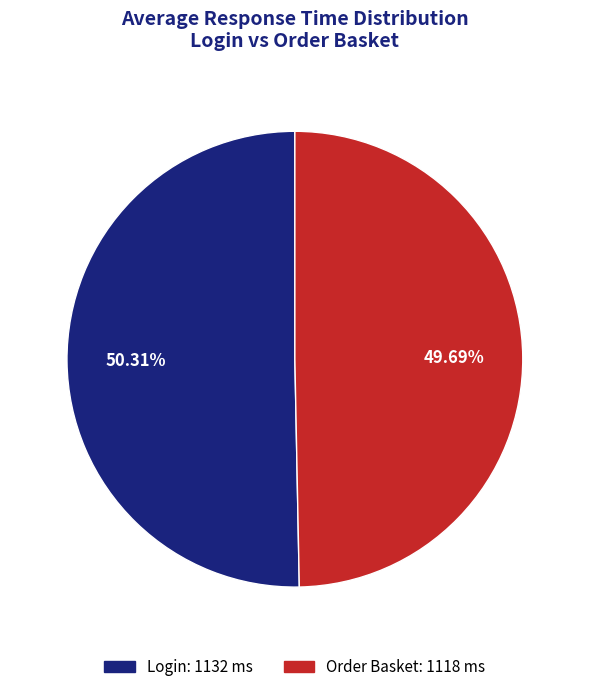

Is there a majority slice in this chart?

Yes